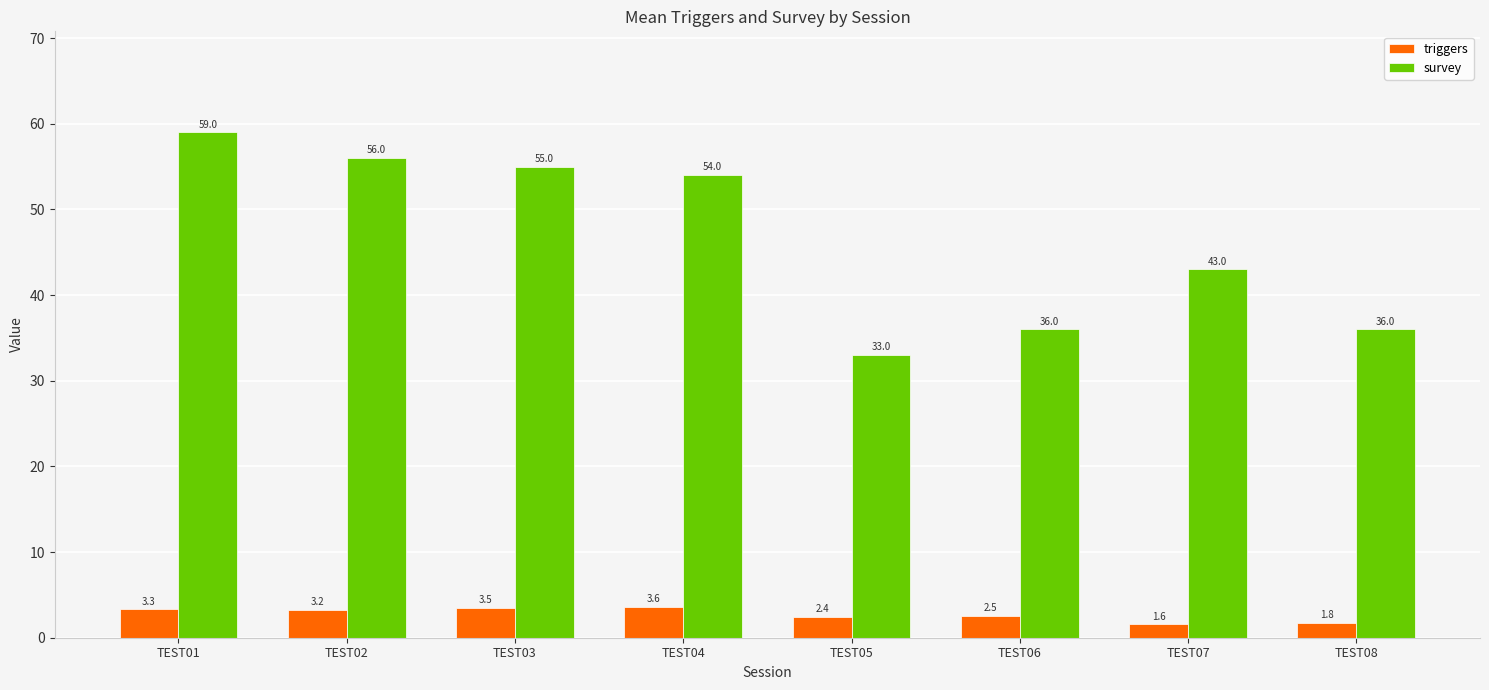

List the series in order of their overall mean, lowest first.

triggers, survey